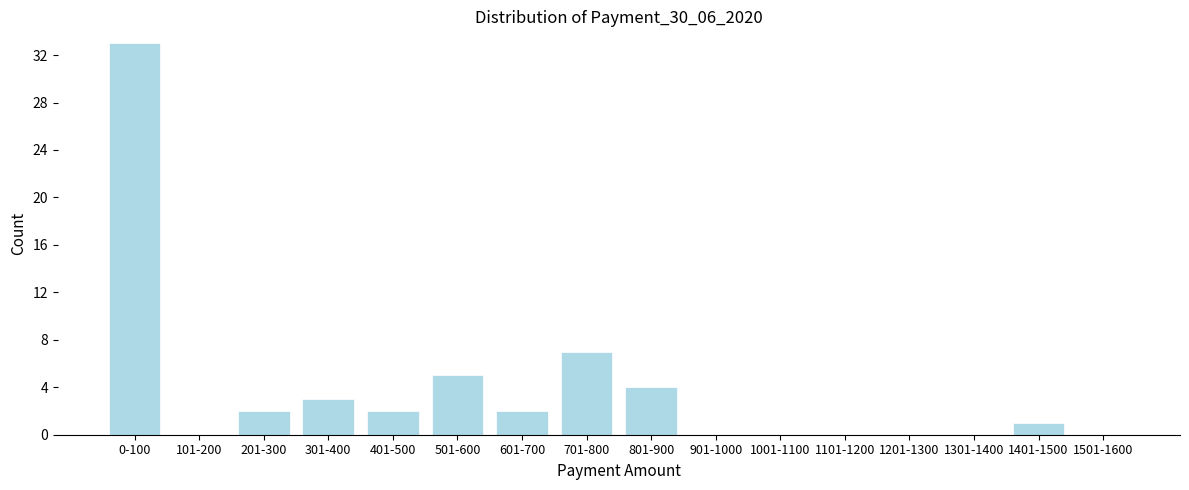

Reading left to right, what are all the values shown in this chart?

0-100=33	101-200=0	201-300=2	301-400=3	401-500=2	501-600=5	601-700=2	701-800=7	801-900=4	901-1000=0	1001-1100=0	1101-1200=0	1201-1300=0	1301-1400=0	1401-1500=1	1501-1600=0